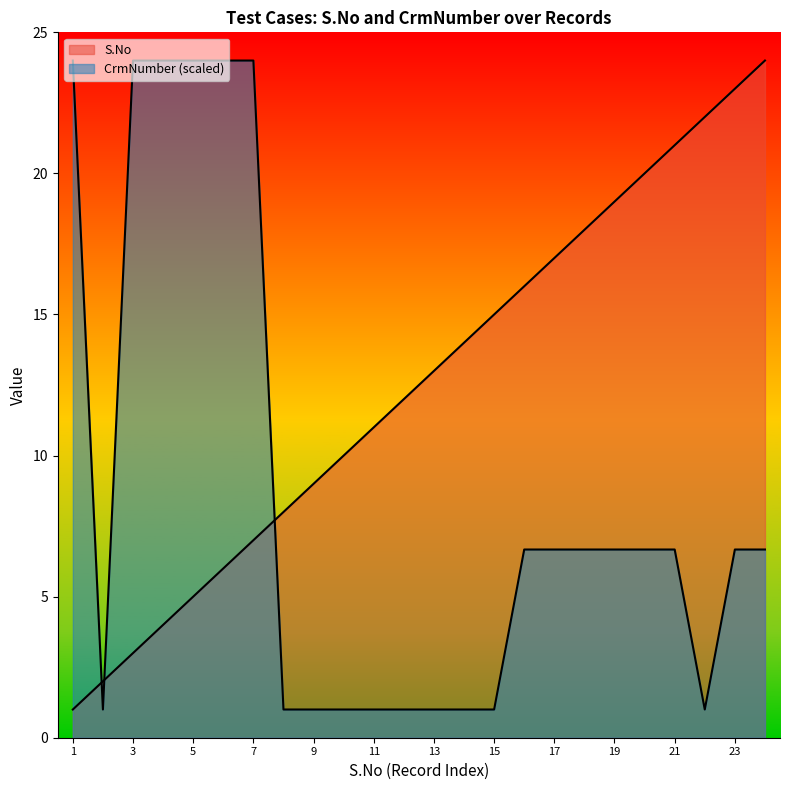

True or false: S.No has a value of 3.4 at 2.

False